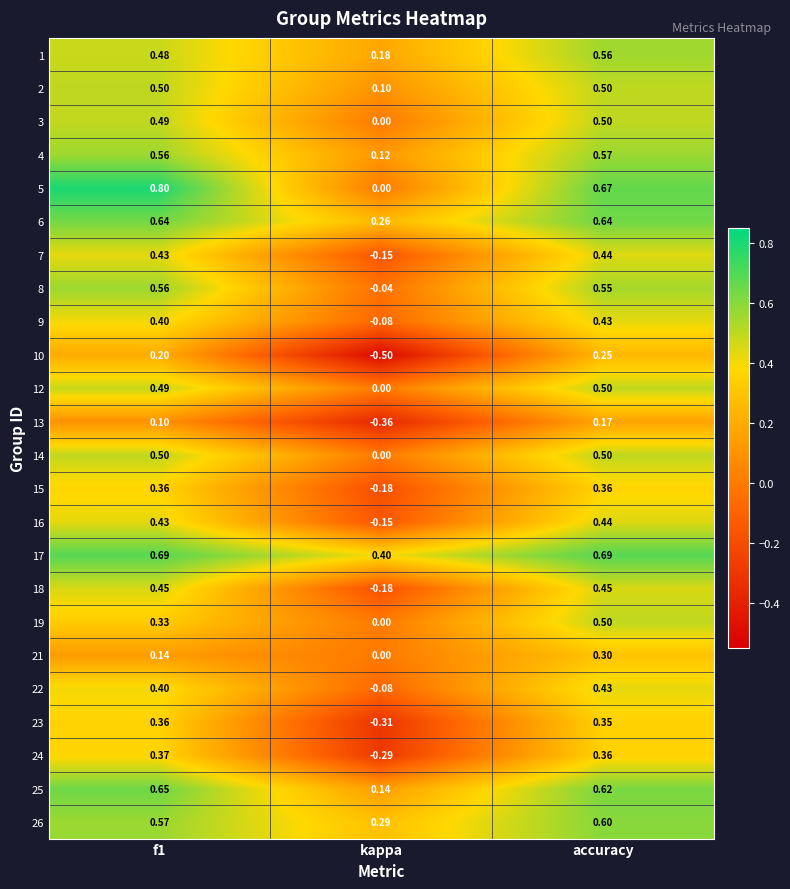

At which label does 7 reach its minimum?

kappa